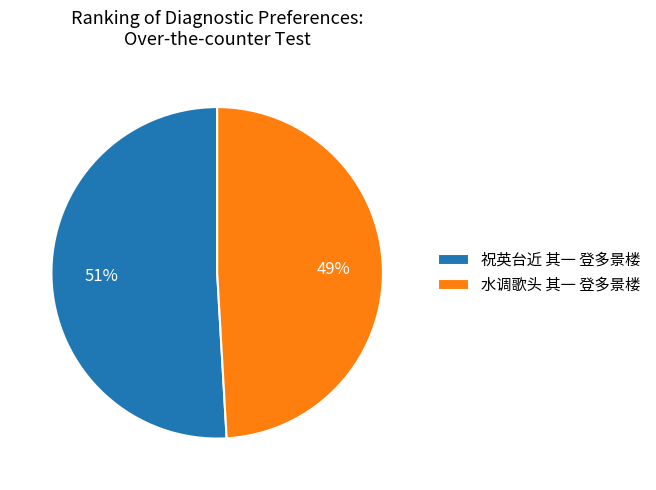

Combined, do 水调歌头 其一 登多景楼 and 祝英台近 其一 登多景楼 account for over 50%?

Yes